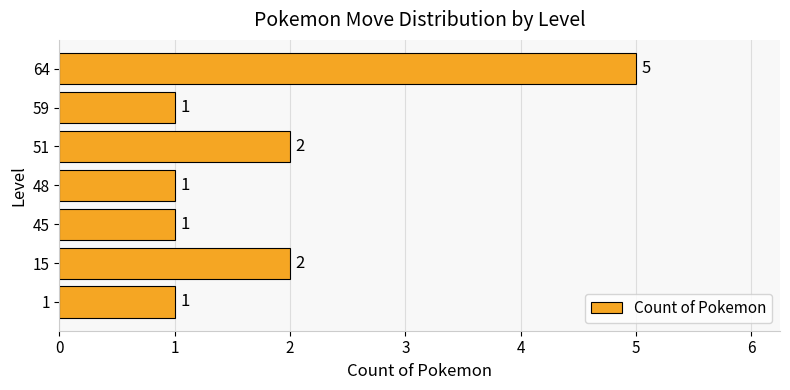

Count the values in the range 1 to 2.

6